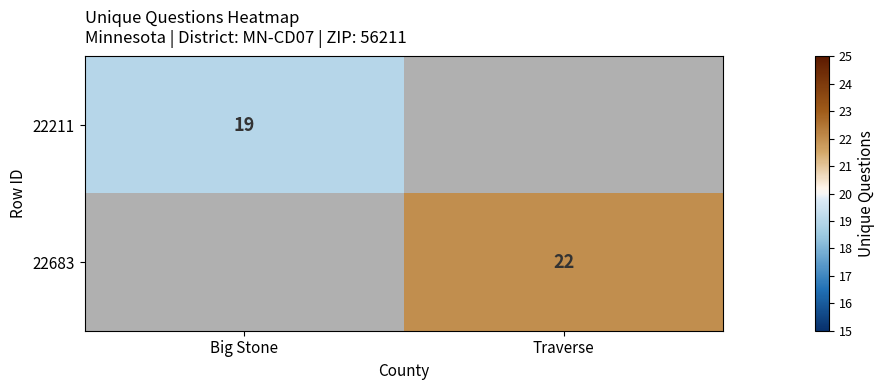

Count the number of data series in this chart.

2